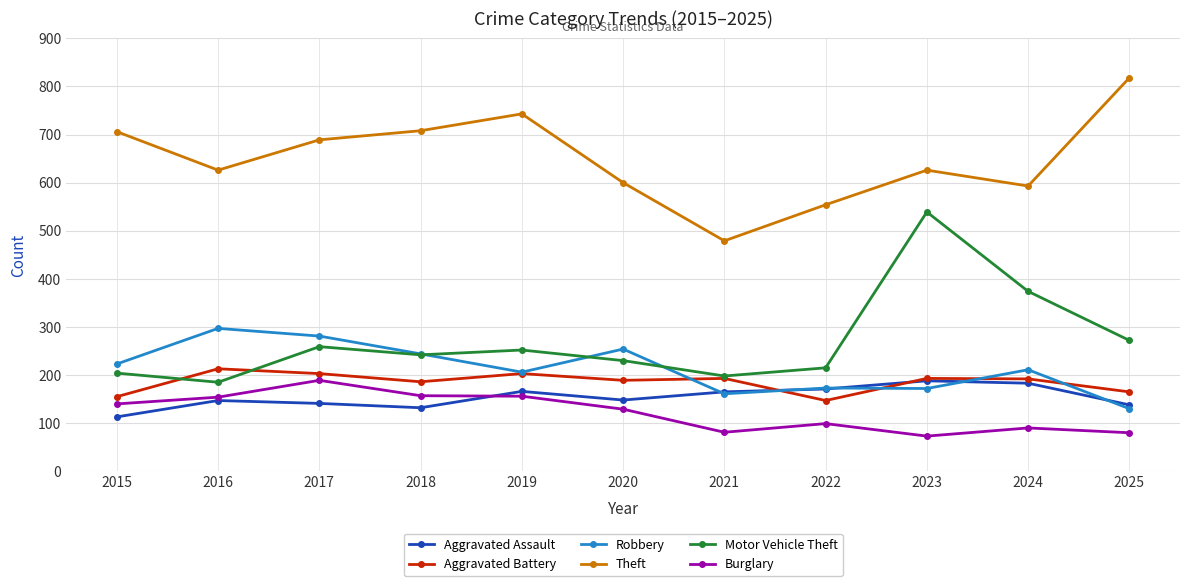

Does the chart display data point markers on the line(s)?

Yes